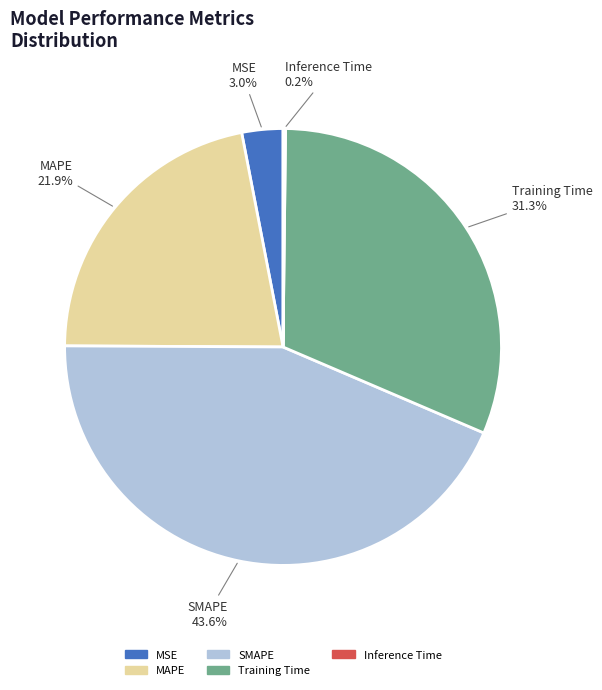

To the nearest percent, what is the difference between the MSE and Training Time slice percentages?

28%